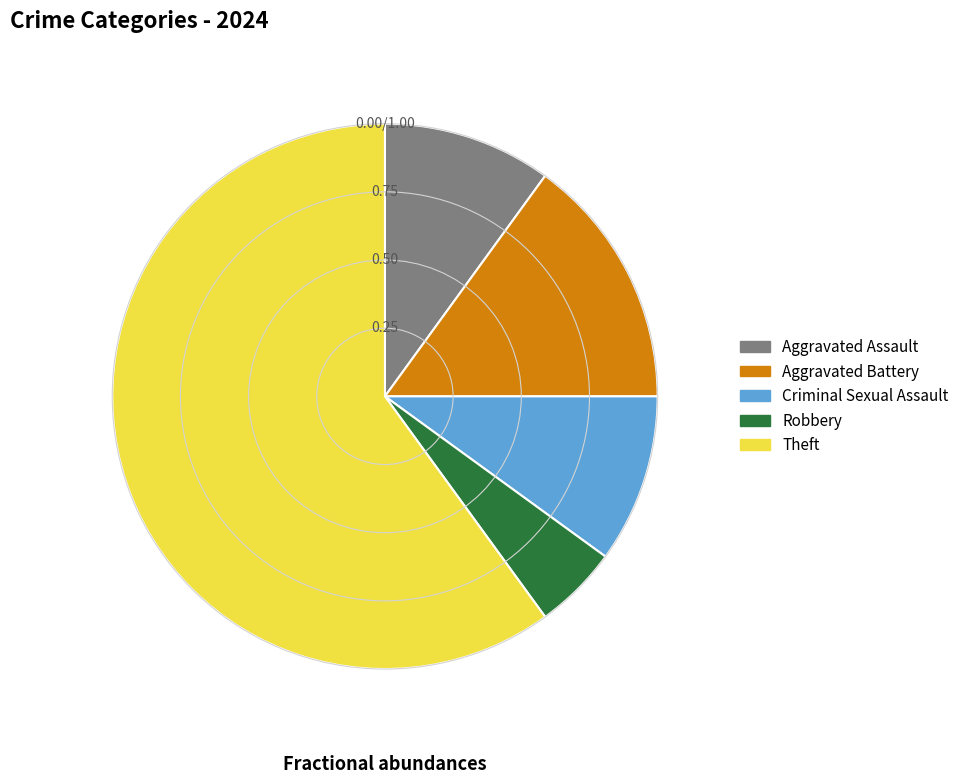

Do Theft and Criminal Sexual Assault together represent more than half of the pie?

Yes